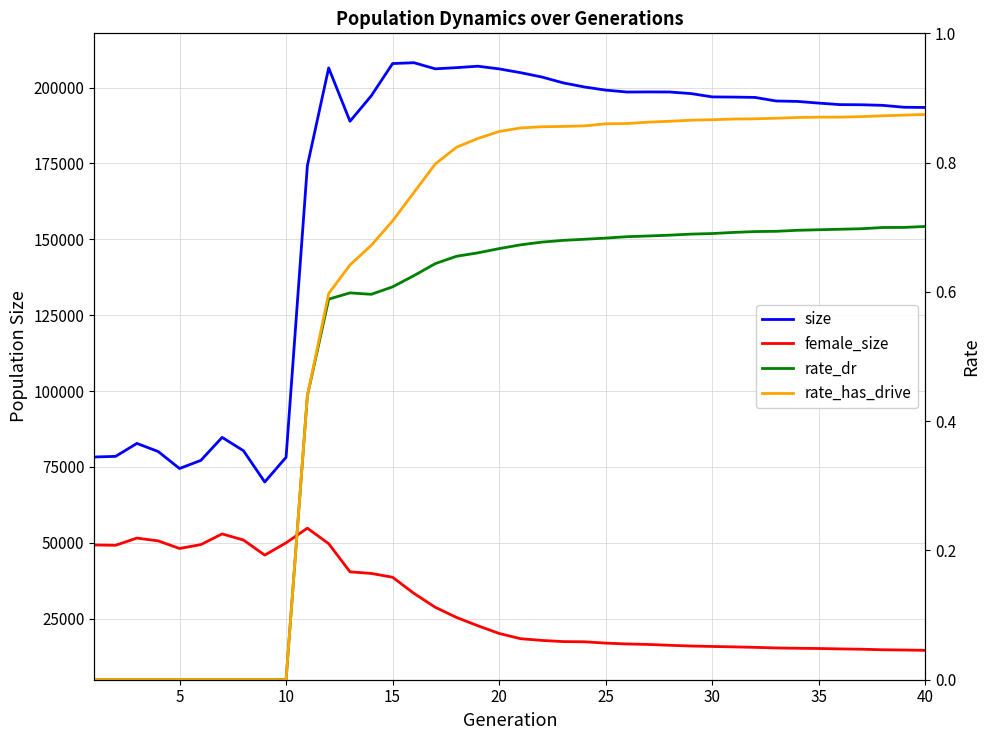

How many data points in rate_has_drive are above 0?

30